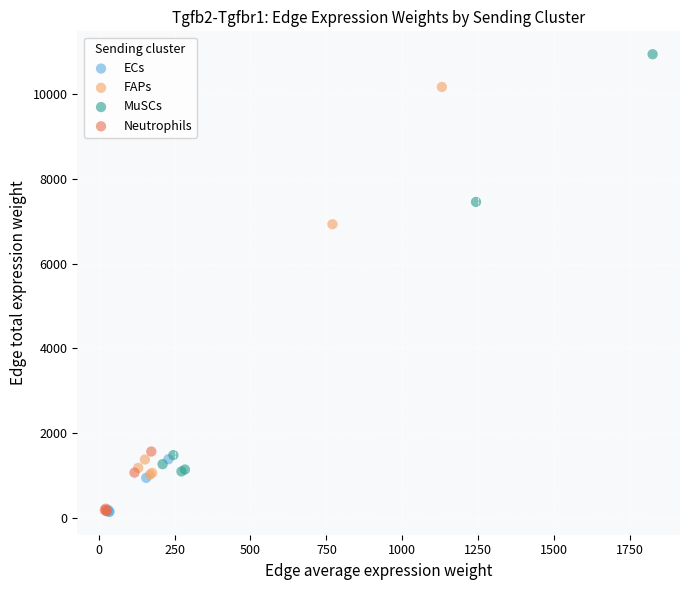

Which series has the widest spread of Y values?

MuSCs